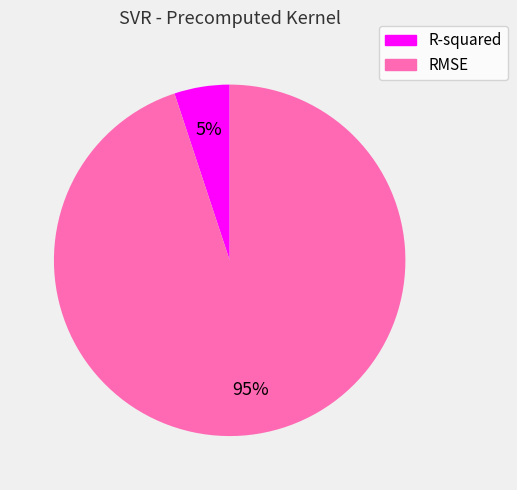

What is the smallest slice in the pie chart?

R-squared